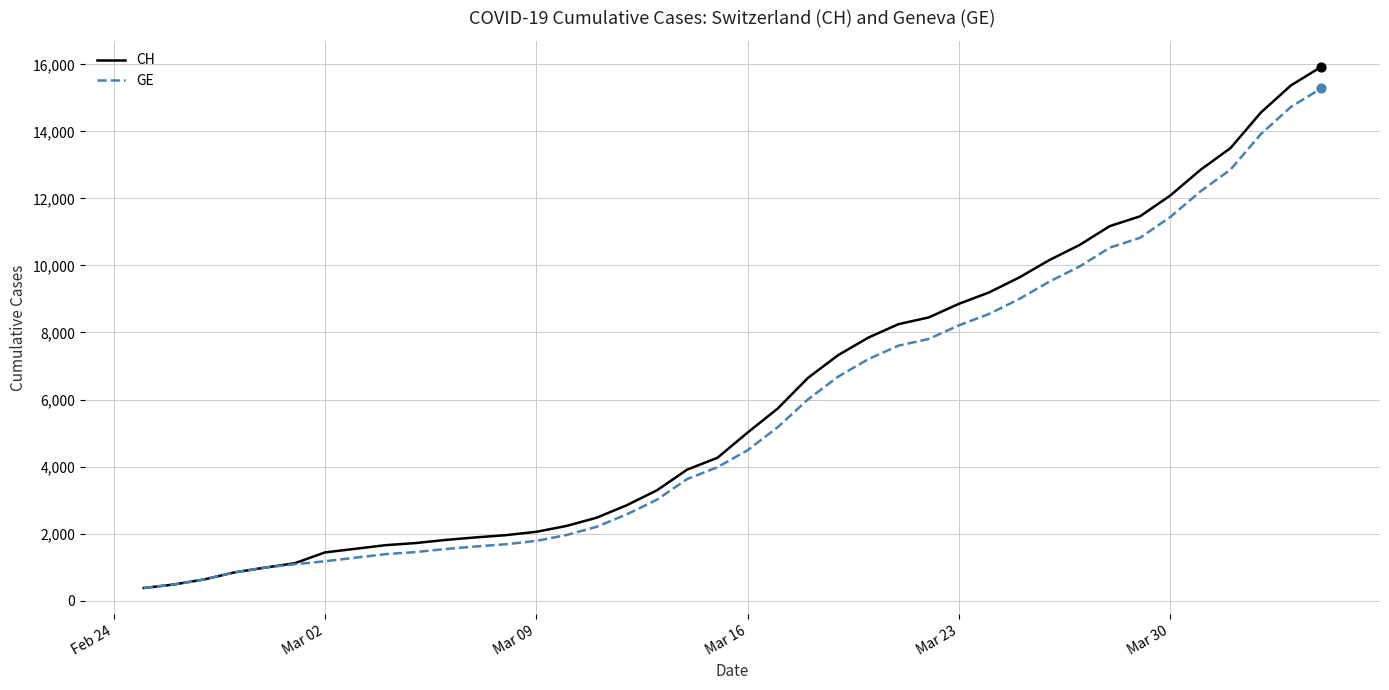

Which series has the widest spread of values?

CH